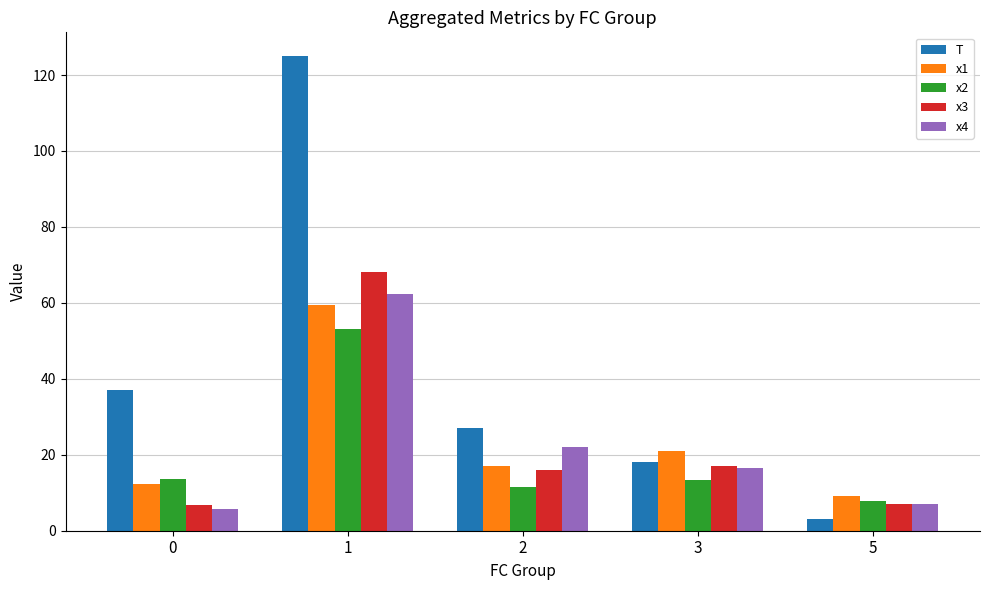

What is the difference between the second highest and second lowest values in the T series?

19.0